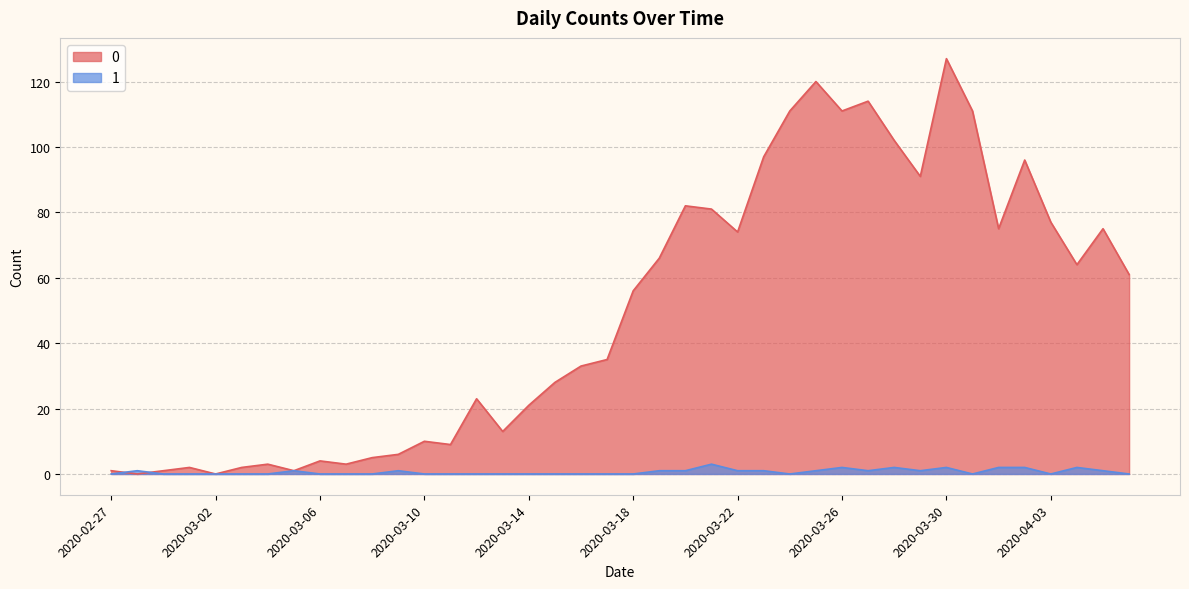

Where is 0 nearest to the value 63?

2020-04-04